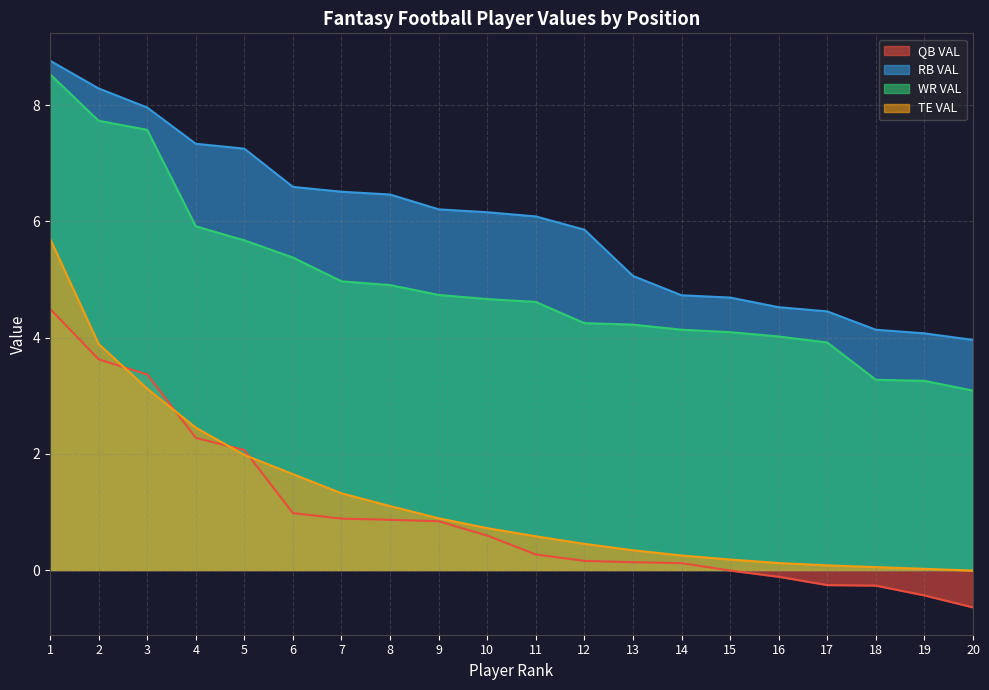

What is the spread (max minus min) of values at 18?

4.4